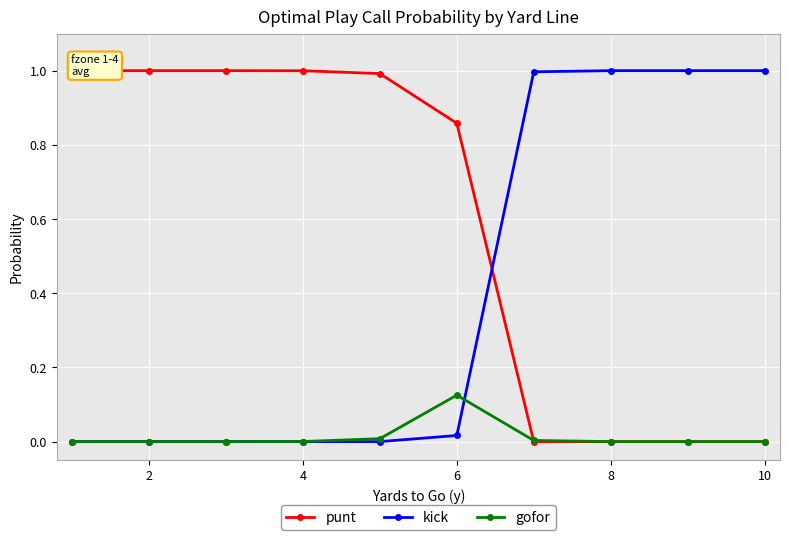

True or false: gofor has a value of 0.0 at 10.

True